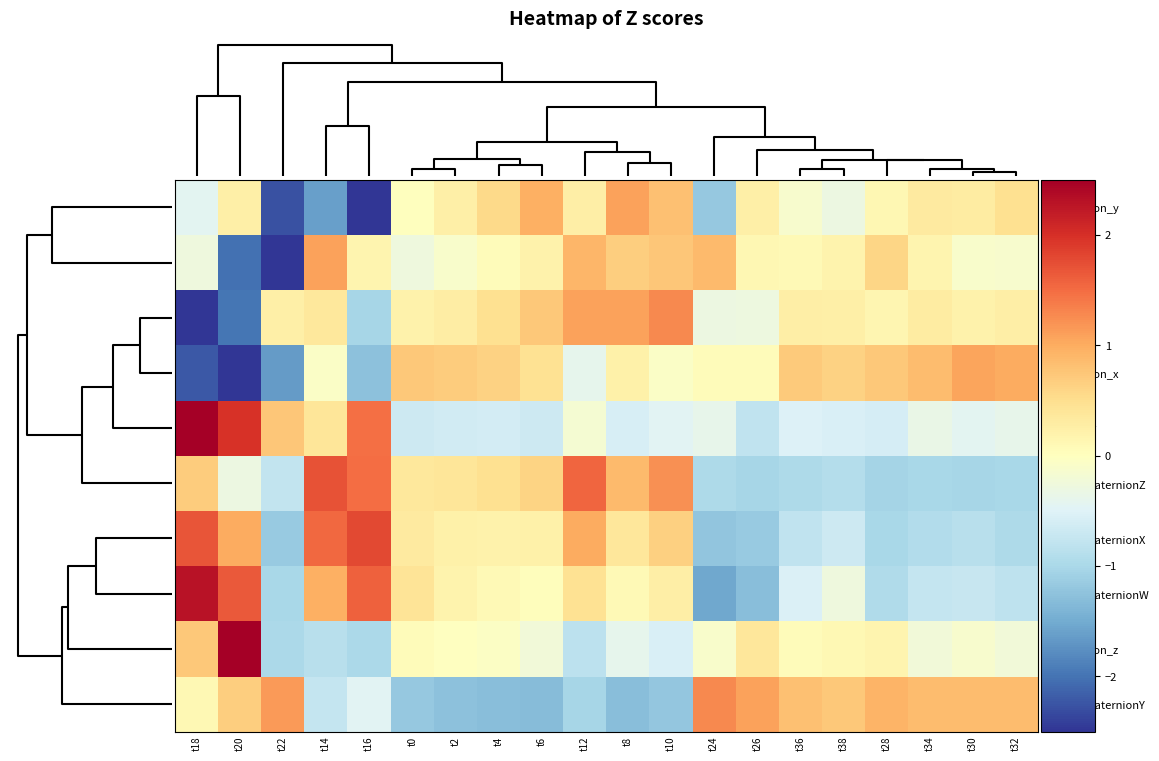

At which category does the chart reach its peak across all series?

t20